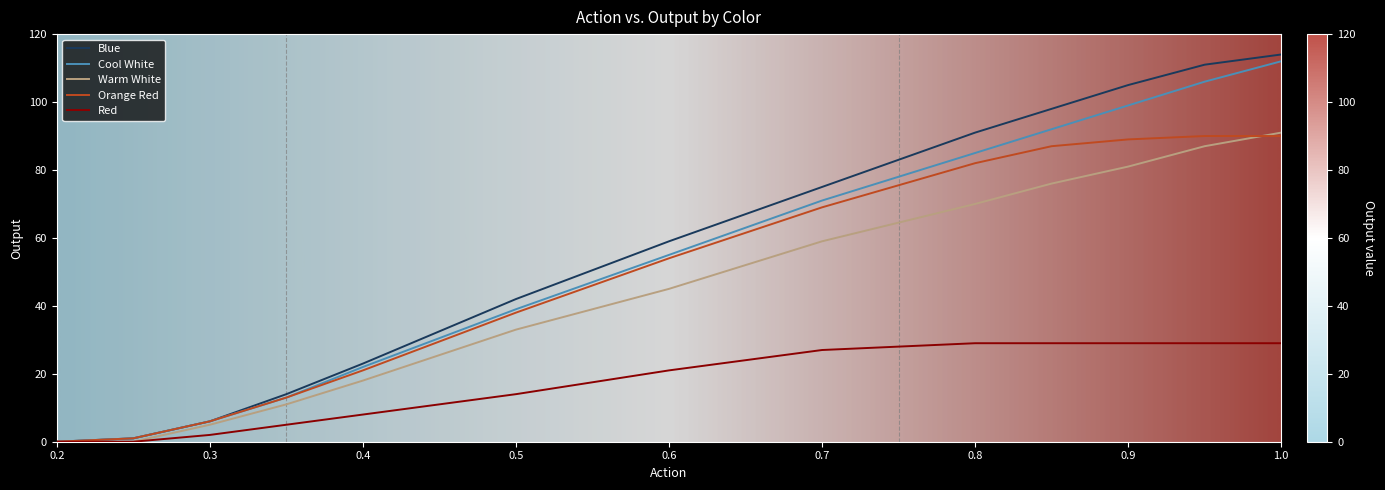

What is the difference between the maximum and minimum values in the Cool White series?

112